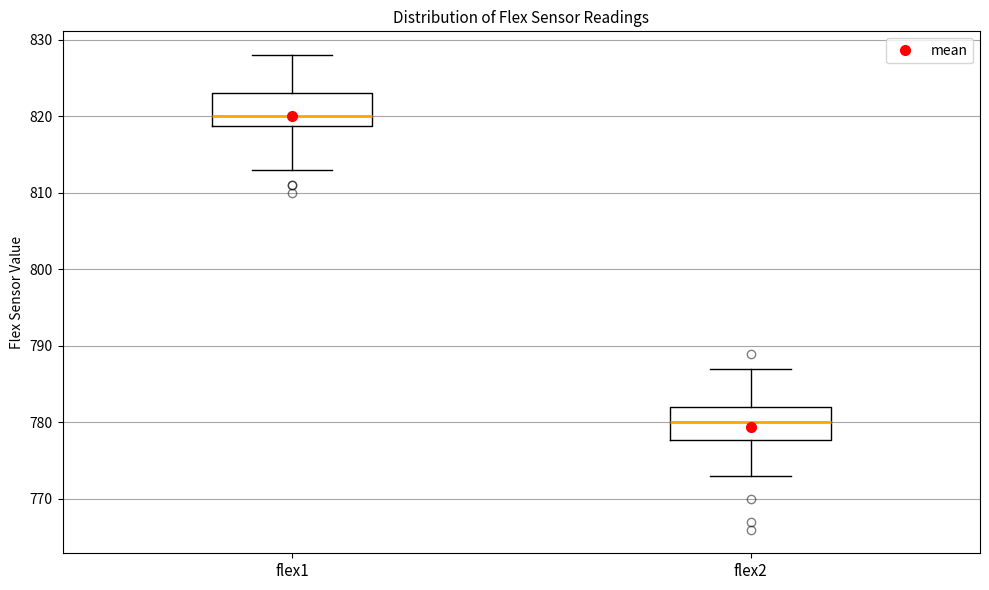

Reading left to right, read every box against the y-axis: the position of its median line, the range the box covers, and the ends of its whiskers. The values are not printed on the chart, so give them approximately, as read against the axis.

flex1: median 820, box 819 to 823, whiskers 813 to 828
flex2: median 780, box 778 to 782, whiskers 773 to 787